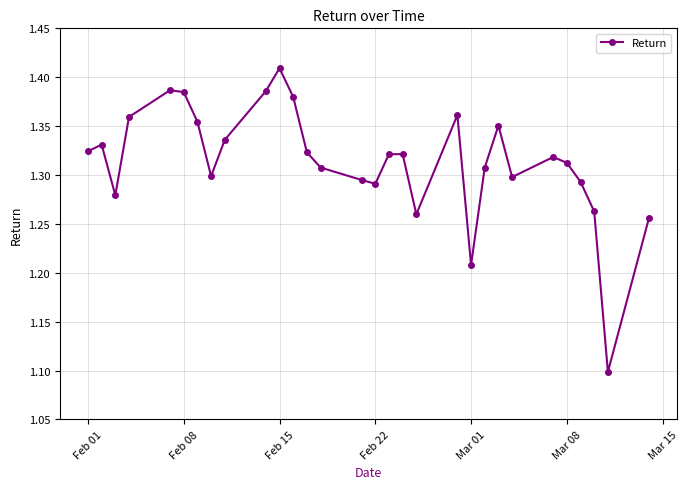

Count the values in the range 1 to 2.

30